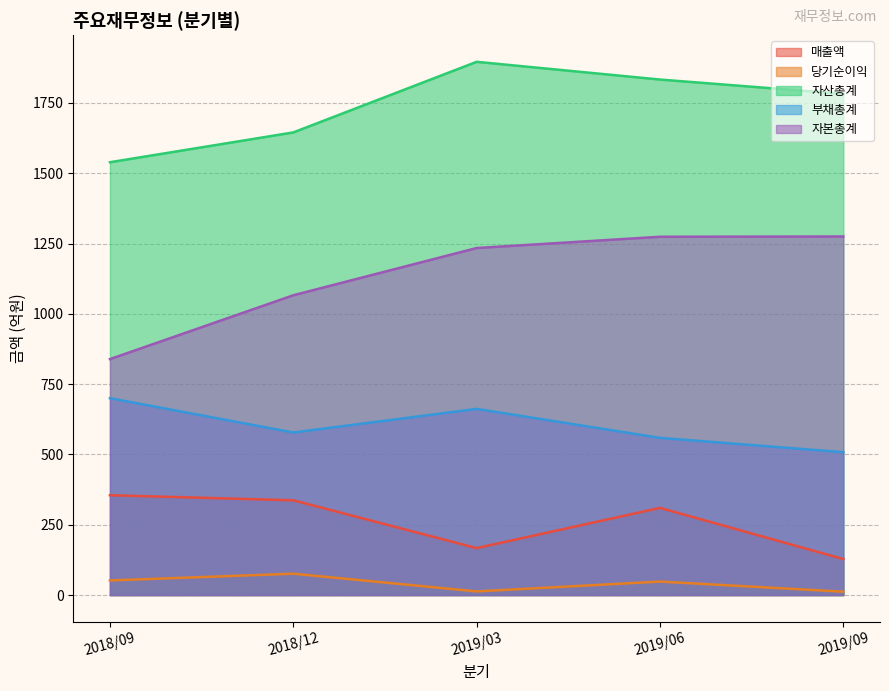

What is the label of the 2nd point from the right?

2019/06